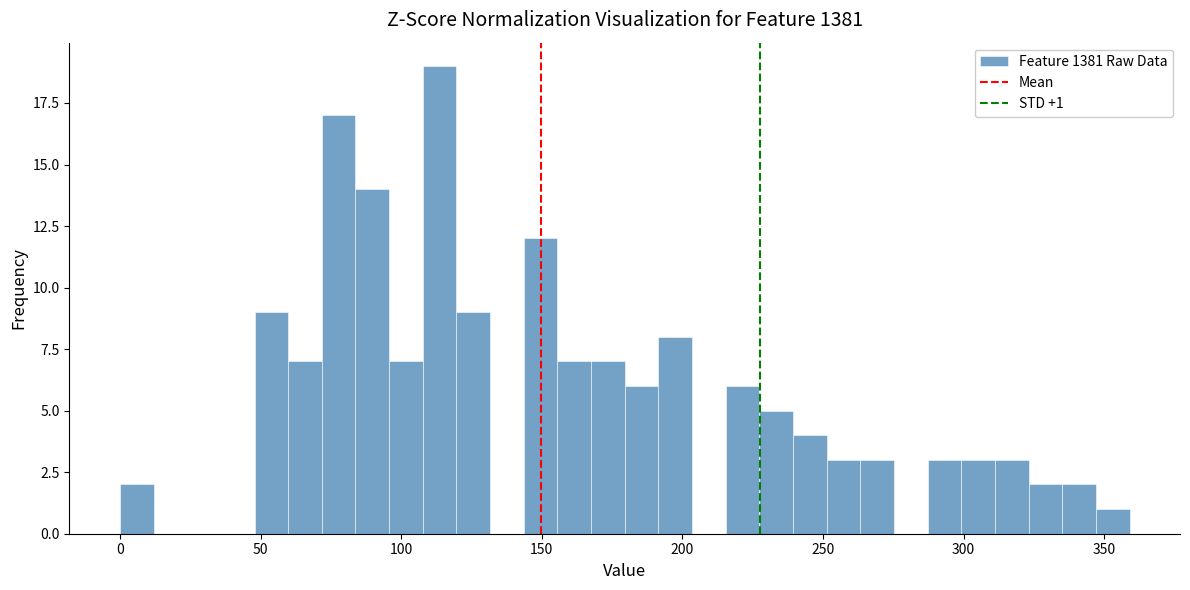

Around what value on the x-axis is the tallest bar? Give the approximate position of its centre, as read against the axis.

115